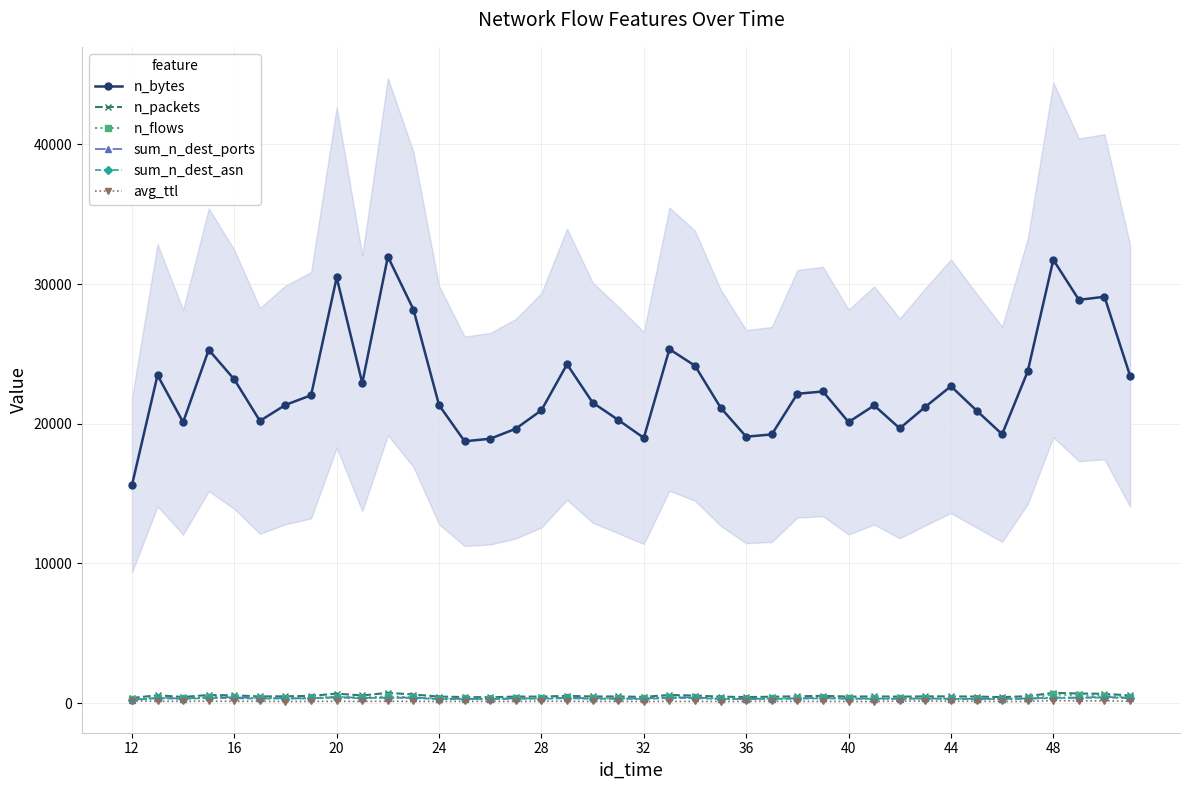

Which series has the largest total across all categories?

n_bytes